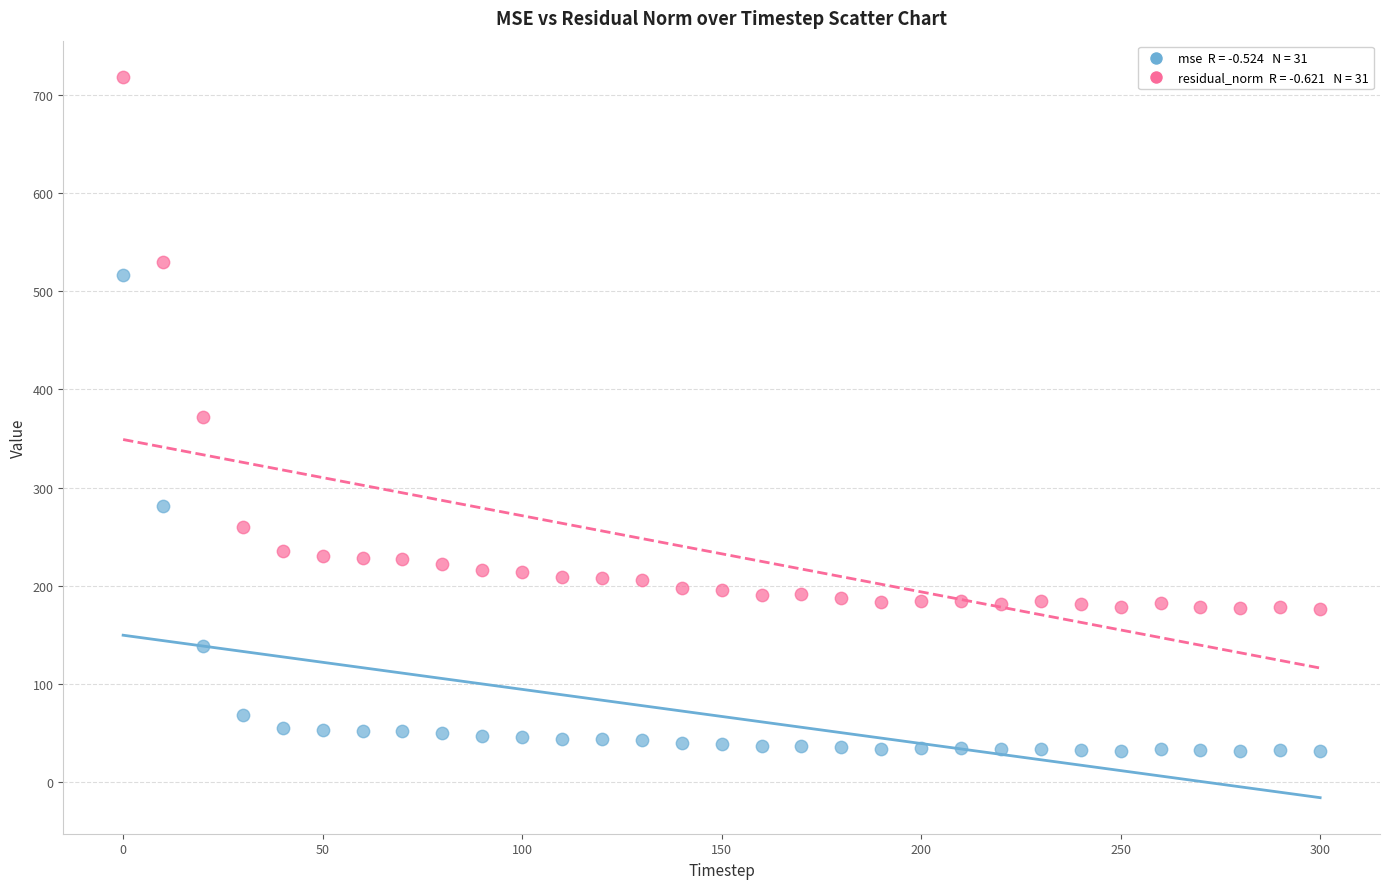

Across all data points, what is the range of X values (max minus min)?

300.0